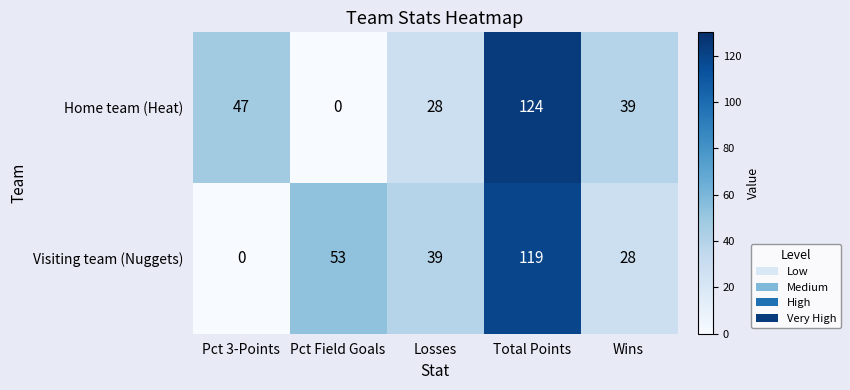

How many categories are shown in the chart?

5